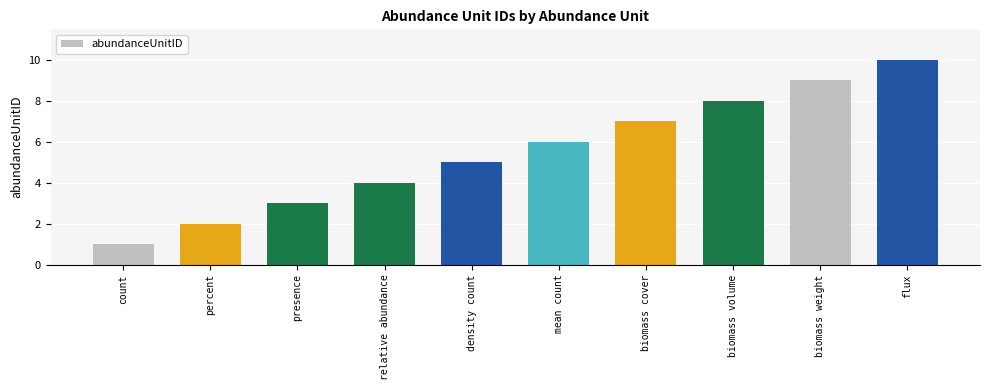

True or false: the data shows 5 at presence.

False